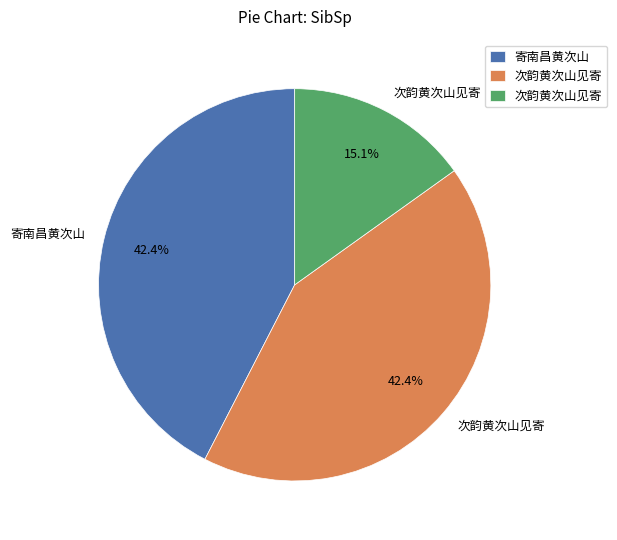

Is there any slice that represents more than half of the pie?

No